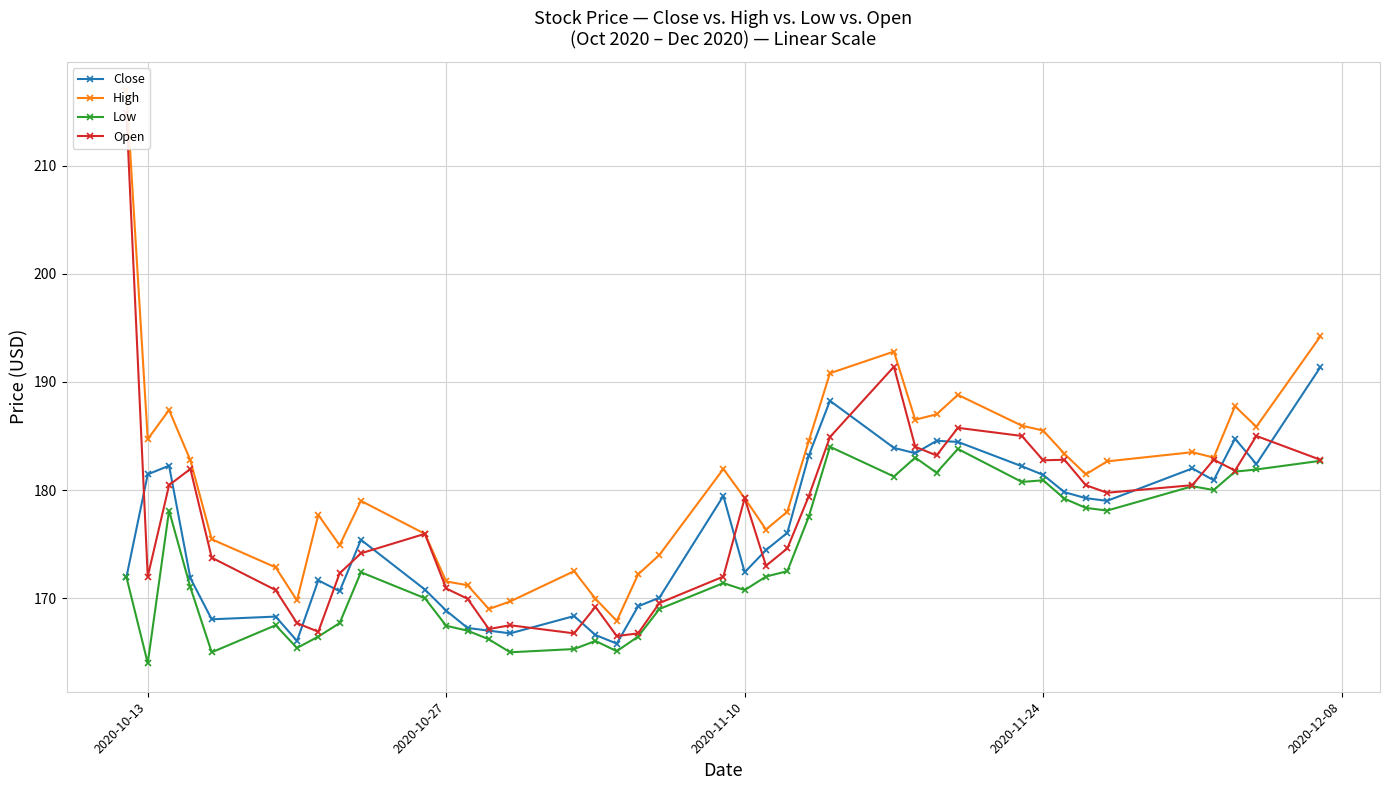

Rank the series by their average value, from lowest to highest.

Low, Close, Open, High